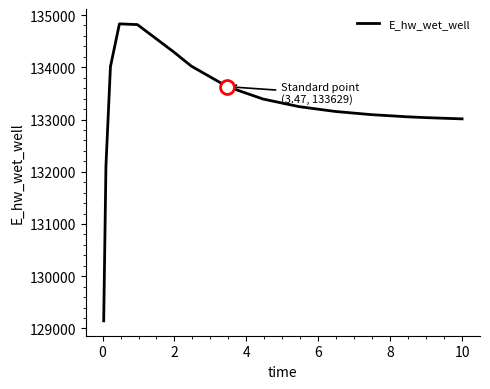

What is the difference between the maximum and minimum values?

5685.0